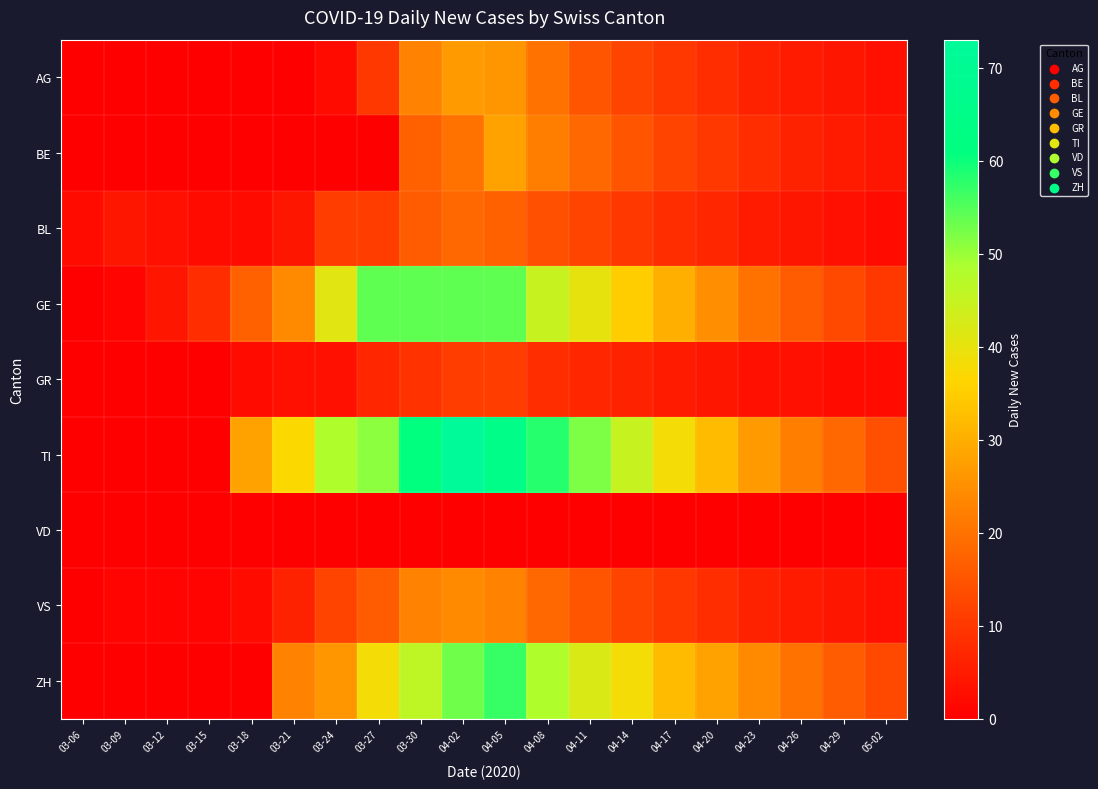

Reading left to right, extract all data points from this chart.

AG: 03-06=0	03-09=0	03-12=0	03-15=0	03-18=0	03-21=0	03-24=2	03-27=10	03-30=23	04-02=27	04-05=26	04-08=20	04-11=15	04-14=12	04-17=10	04-20=8	04-23=6	04-26=5	04-29=4	05-02=3
BE: 03-06=0	03-09=0	03-12=0	03-15=0	03-18=0	03-21=0	03-24=0	03-27=0	03-30=17	04-02=20	04-05=28	04-08=22	04-11=18	04-14=15	04-17=12	04-20=10	04-23=8	04-26=6	04-29=5	05-02=4
BL: 03-06=2	03-09=4	03-12=3	03-15=2	03-18=2	03-21=4	03-24=11	03-27=11	03-30=16	04-02=18	04-05=17	04-08=14	04-11=12	04-14=10	04-17=8	04-20=7	04-23=5	04-26=4	04-29=3	05-02=2
GE: 03-06=0	03-09=1	03-12=4	03-15=8	03-18=17	03-21=24	03-24=41	03-27=54	03-30=54	04-02=54	04-05=54	04-08=45	04-11=40	04-14=35	04-17=30	04-20=25	04-23=20	04-26=16	04-29=13	05-02=10
GR: 03-06=0	03-09=0	03-12=0	03-15=0	03-18=2	03-21=3	03-24=3	03-27=7	03-30=9	04-02=11	04-05=11	04-08=8	04-11=7	04-14=6	04-17=5	04-20=4	04-23=3	04-26=3	04-29=2	05-02=2
TI: 03-06=0	03-09=0	03-12=0	03-15=0	03-18=28	03-21=37	03-24=48	03-27=51	03-30=61	04-02=73	04-05=65	04-08=58	04-11=52	04-14=45	04-17=38	04-20=32	04-23=27	04-26=22	04-29=18	05-02=14
VD: 03-06=0	03-09=0	03-12=0	03-15=0	03-18=0	03-21=0	03-24=0	03-27=0	03-30=0	04-02=0	04-05=0	04-08=0	04-11=0	04-14=0	04-17=0	04-20=0	04-23=0	04-26=0	04-29=0	05-02=0
VS: 03-06=0	03-09=1	03-12=1	03-15=1	03-18=2	03-21=6	03-24=12	03-27=16	03-30=23	04-02=24	04-05=23	04-08=18	04-11=15	04-14=12	04-17=10	04-20=8	04-23=6	04-26=5	04-29=4	05-02=3
ZH: 03-06=0	03-09=0	03-12=0	03-15=0	03-18=0	03-21=23	03-24=26	03-27=38	03-30=46	04-02=53	04-05=57	04-08=48	04-11=42	04-14=38	04-17=32	04-20=28	04-23=24	04-26=20	04-29=16	05-02=13